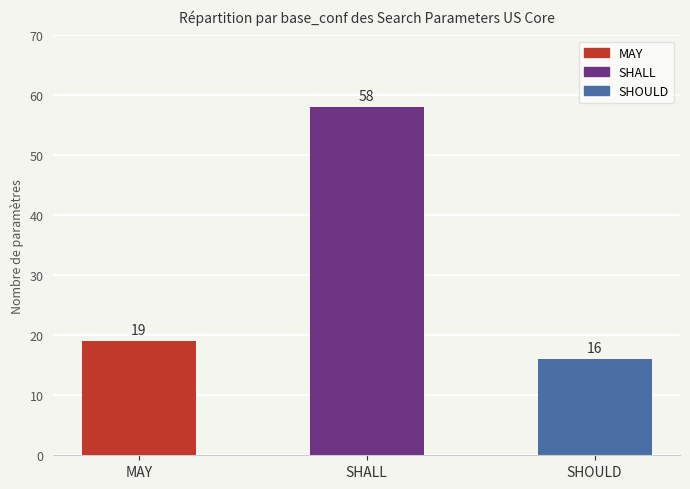

Count the number of data series in this chart.

1